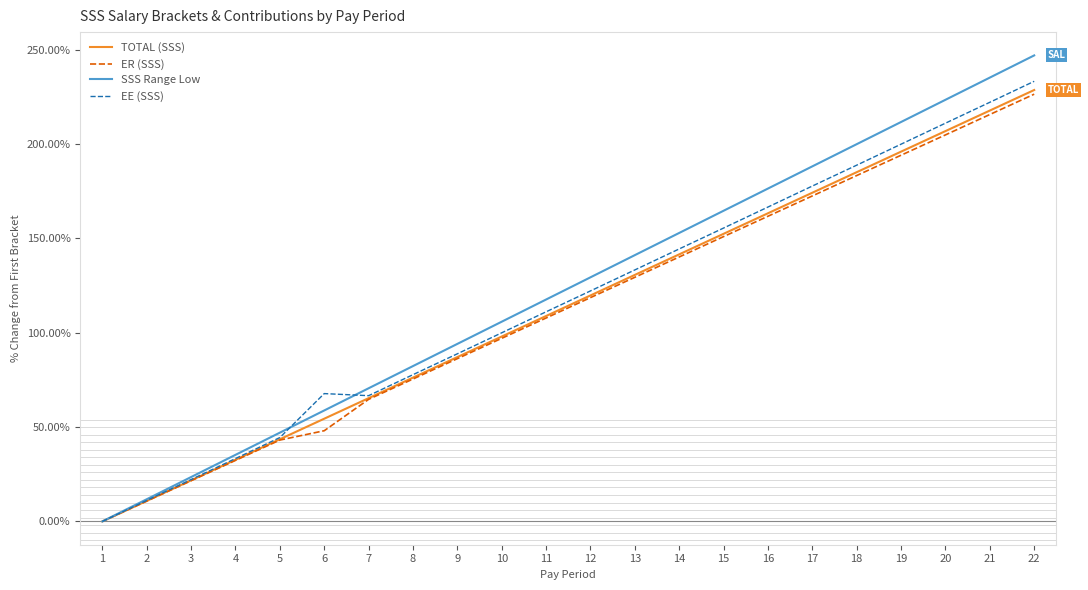

The value of ER (SSS) at 13 is 225.8. True or false?

False